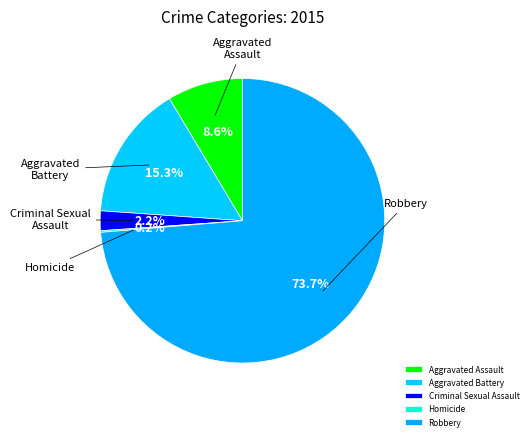

Which has a higher value, Aggravated Assault or Robbery?

Robbery